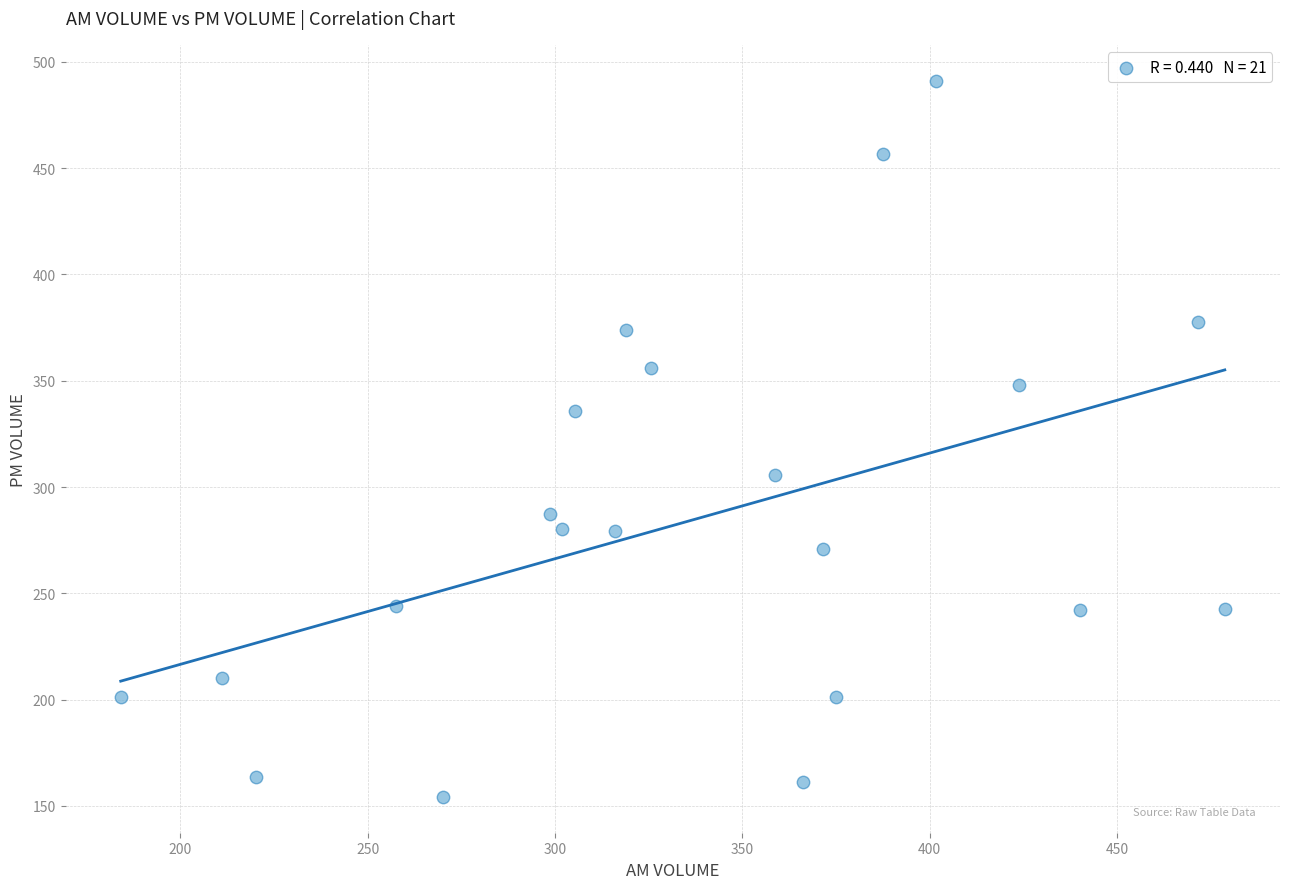

What is the range of X values (max minus min)?

294.7